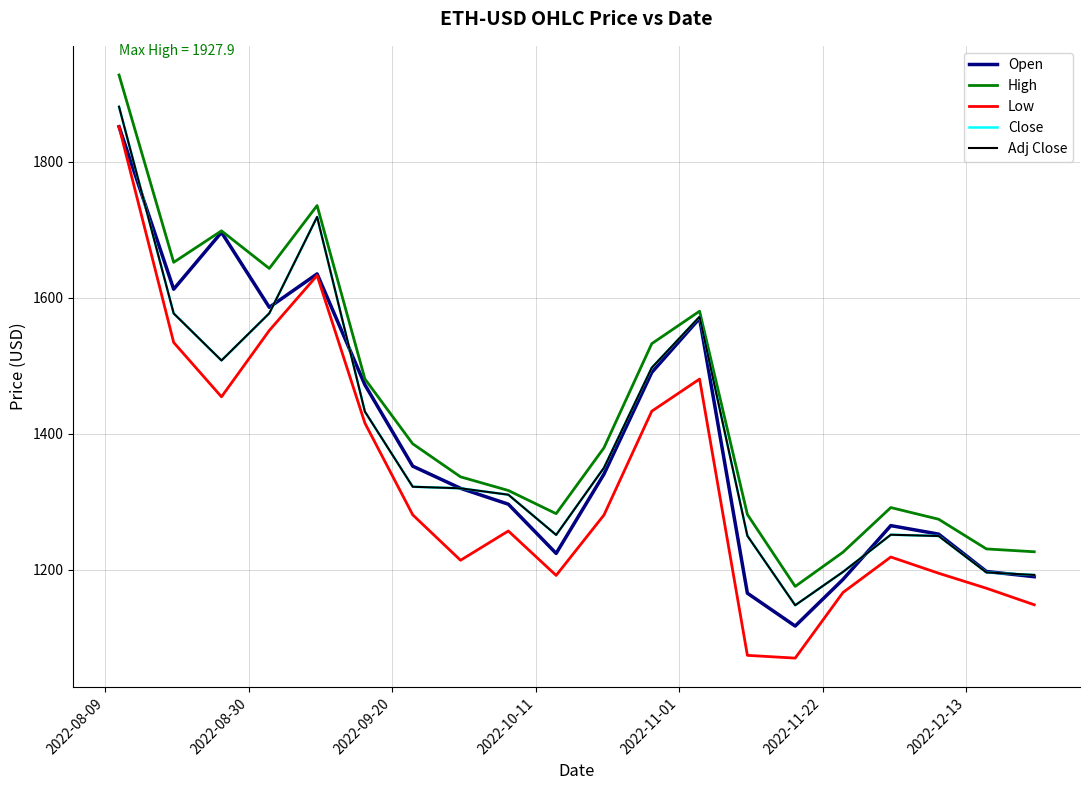

True or false: Low and Adj Close cross at least once.

False